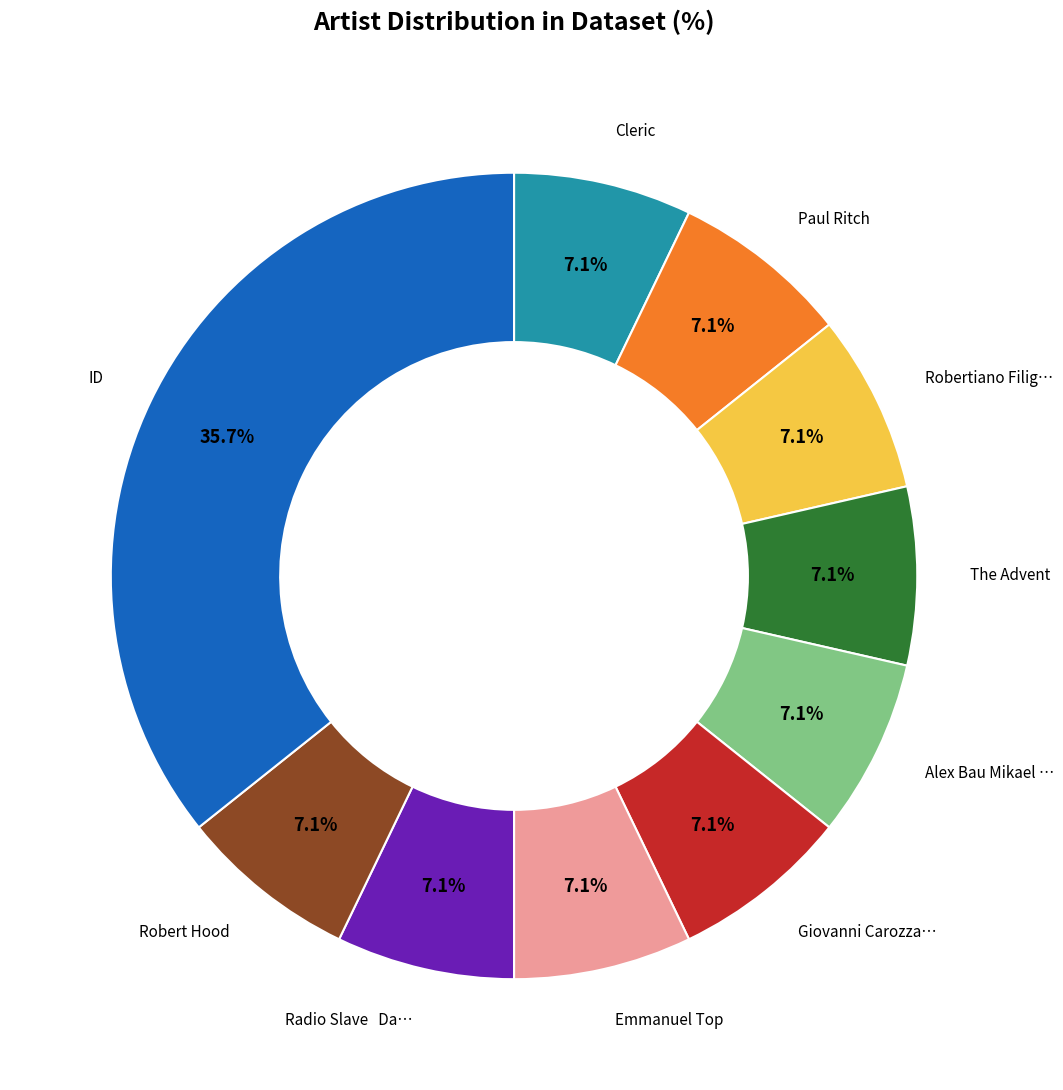

Is there a majority slice in this chart?

No